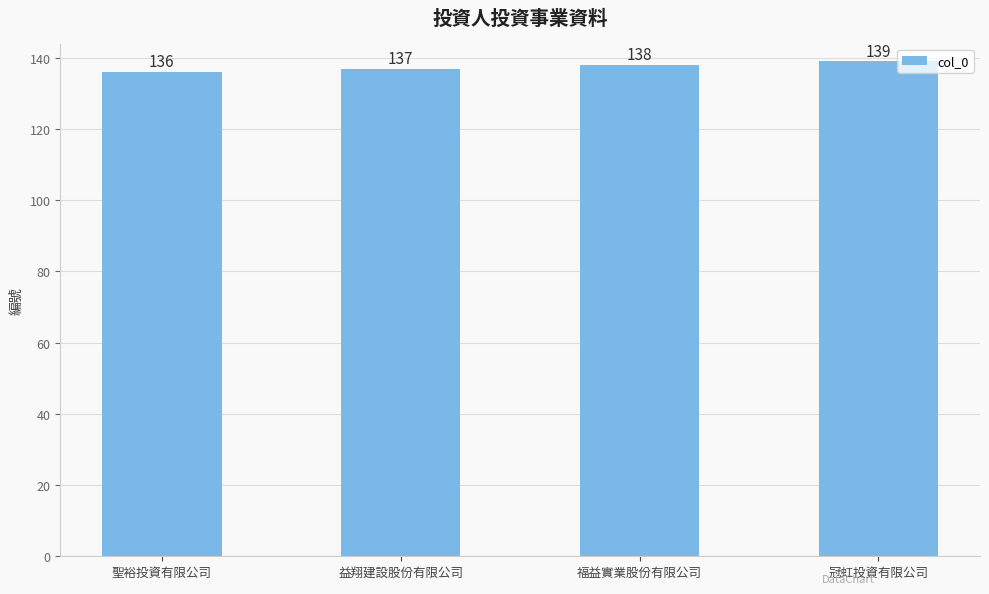

What is the label of the 4th bar from the right?

聖裕投資有限公司